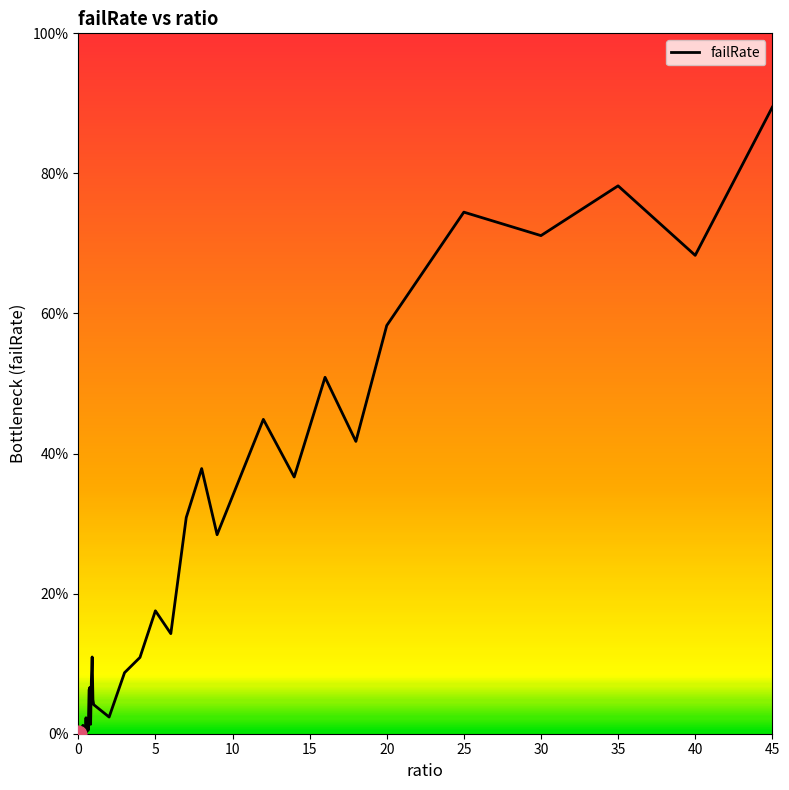

Does the chart display data point markers on the line(s)?

No